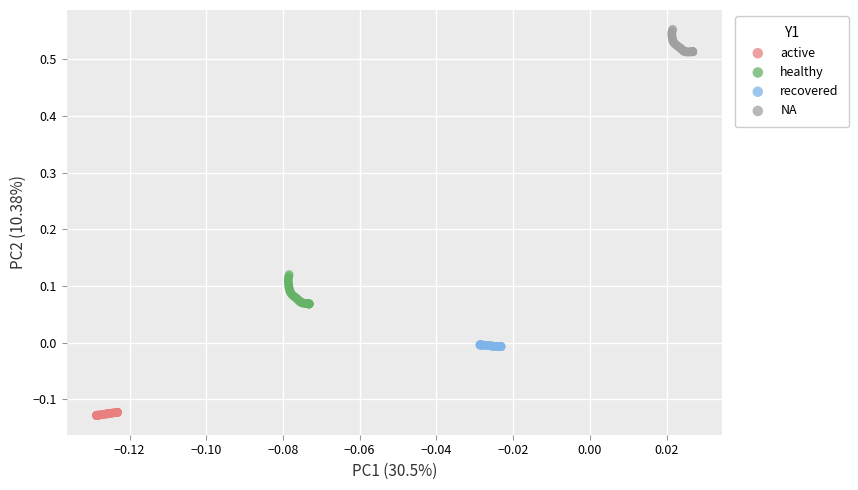

Which series has the widest spread of Y values?

healthy